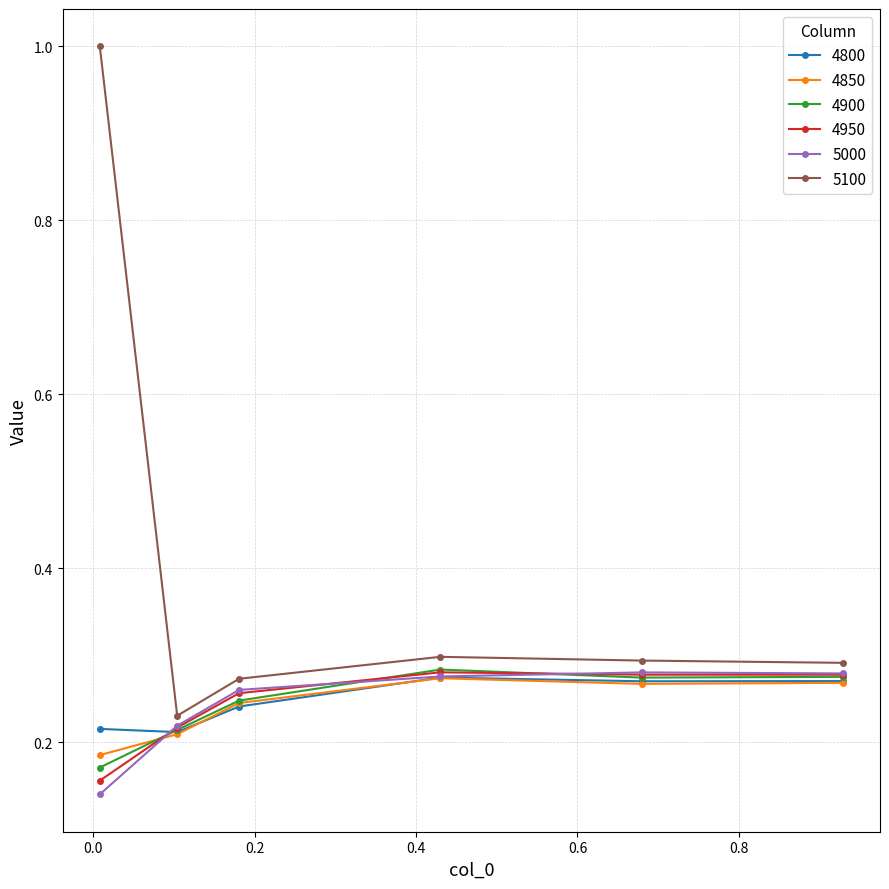

True or false: 4850 and 5100 intersect in this chart.

False